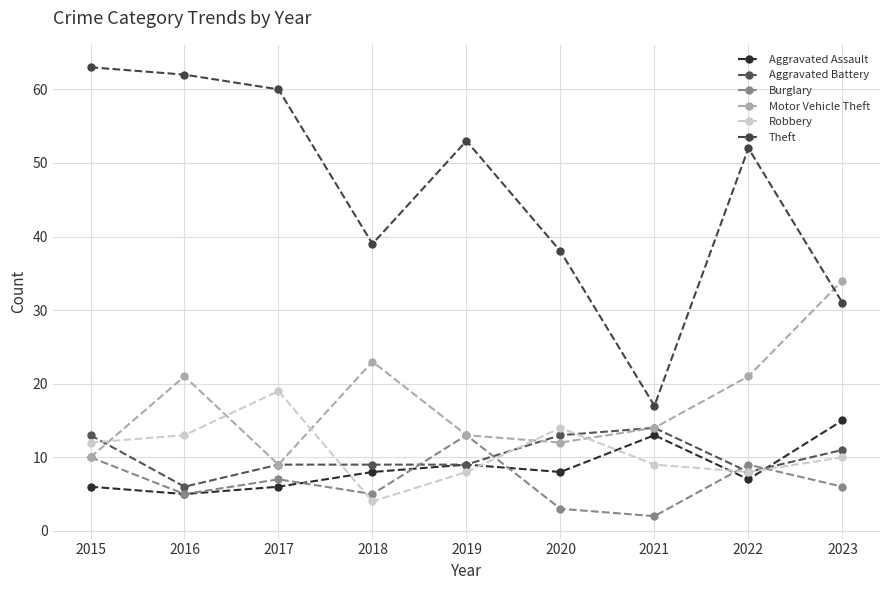

What are all the series names shown in the legend?

Aggravated Assault, Aggravated Battery, Burglary, Motor Vehicle Theft, Robbery, Theft